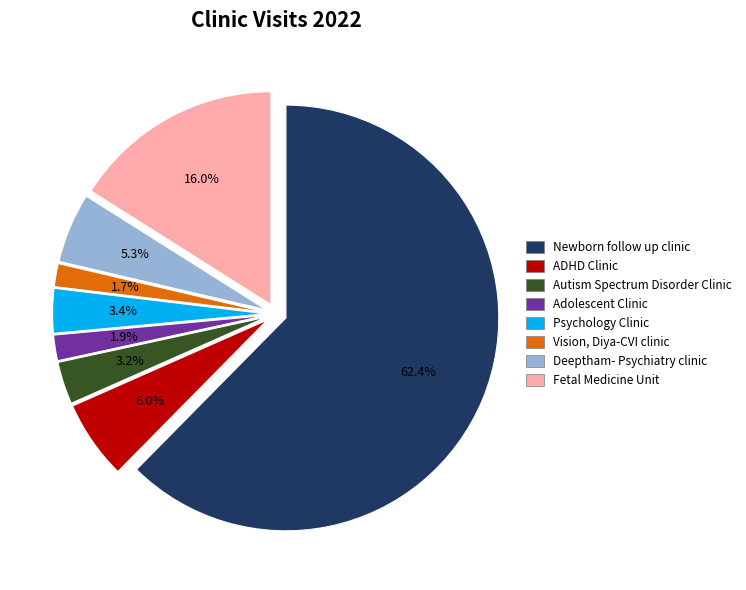

To the nearest percent, what portion does Autism Spectrum Disorder Clinic represent?

3%